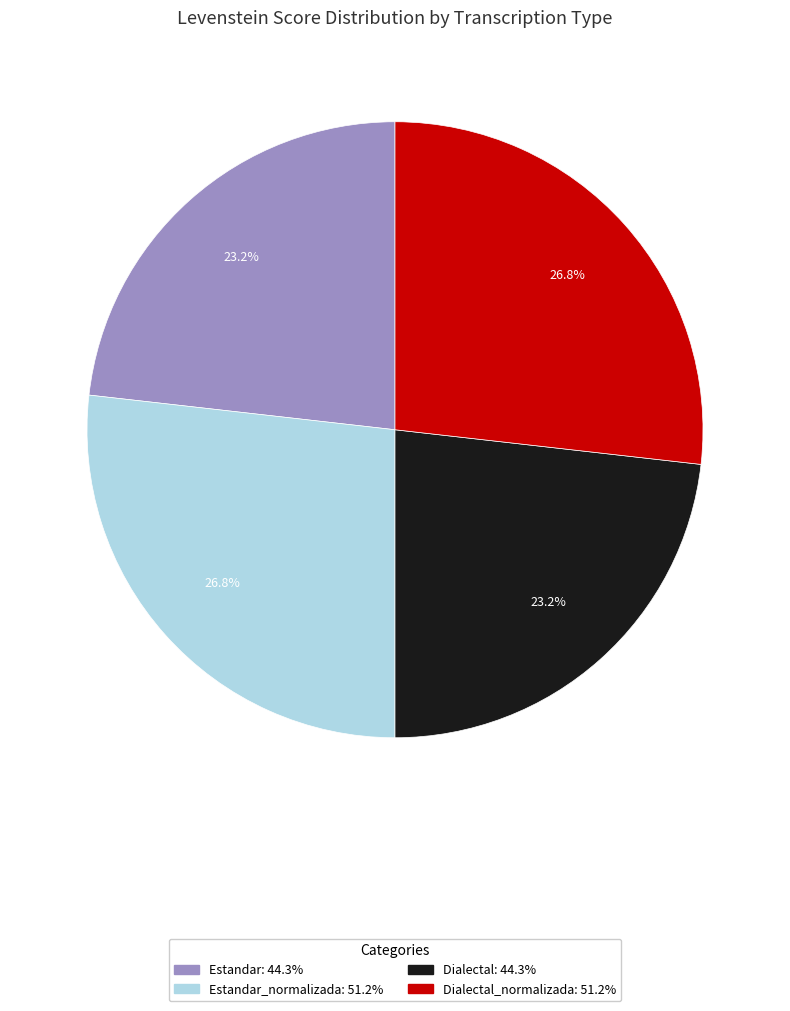

To the nearest percent, what is the difference between the largest and smallest slice percentages?

4%